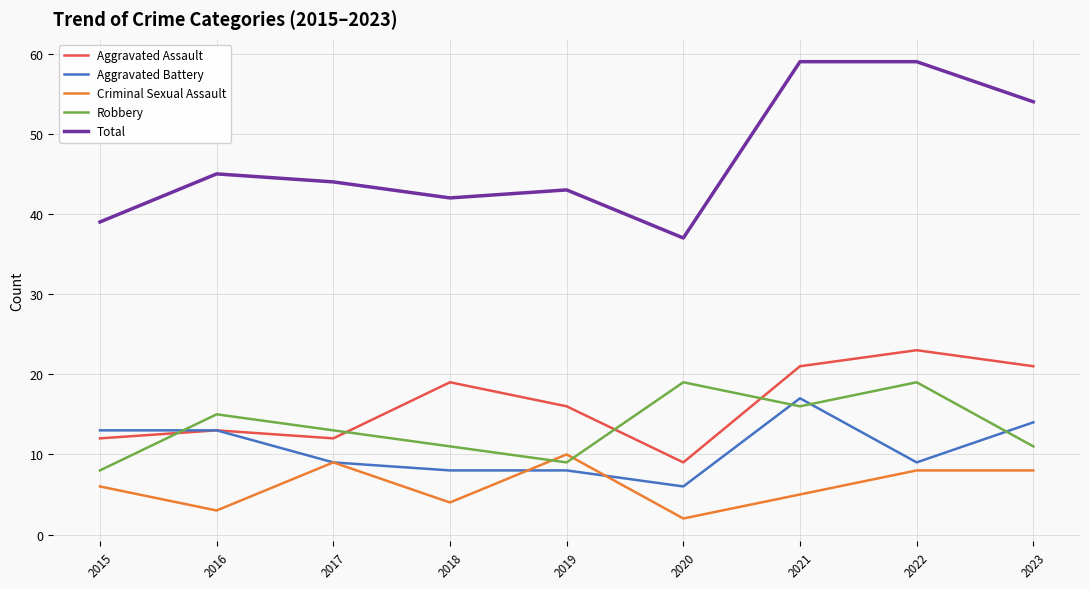

Where is Aggravated Assault nearest to the value 16?

2019